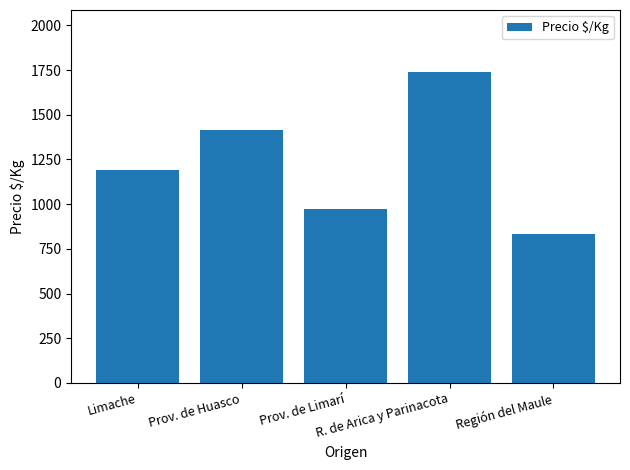

What is the label of the 2nd bar from the right?

R. de Arica y Parinacota